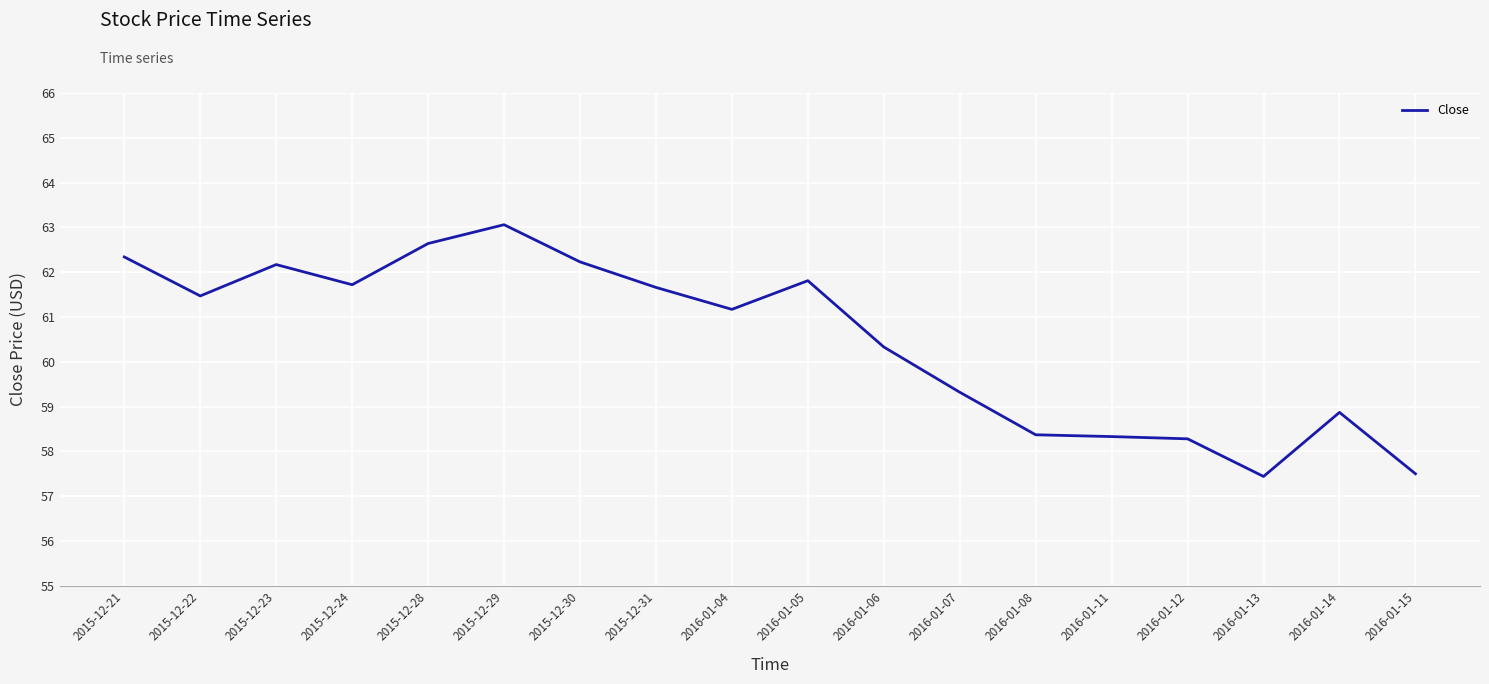

What is the approximate value at 2016-01-05?

61.8